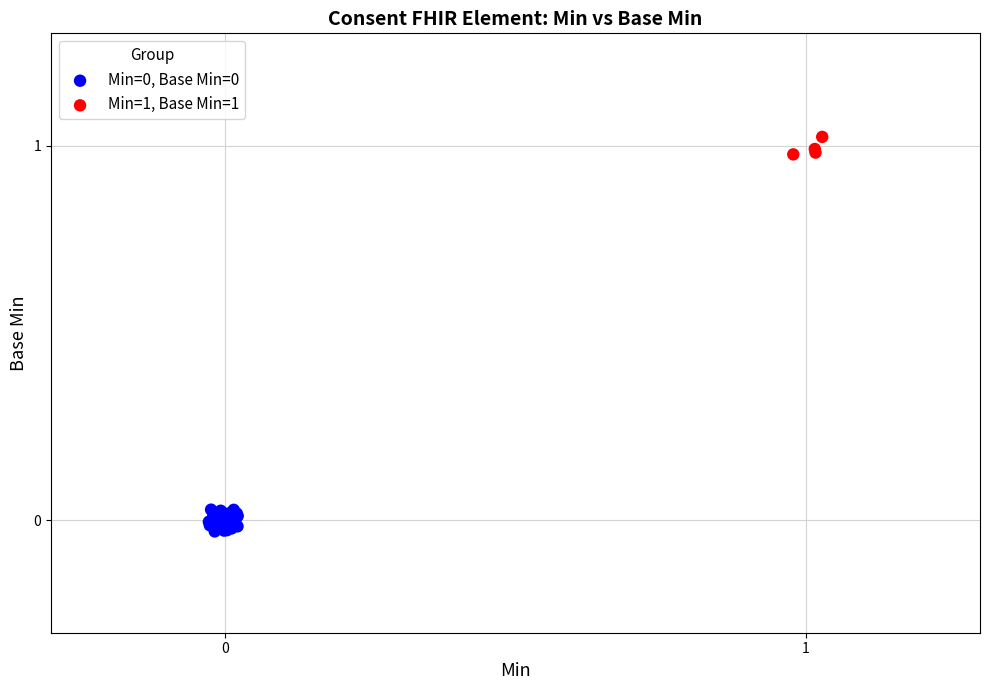

Which series reaches the maximum Y coordinate?

Min=1, Base Min=1